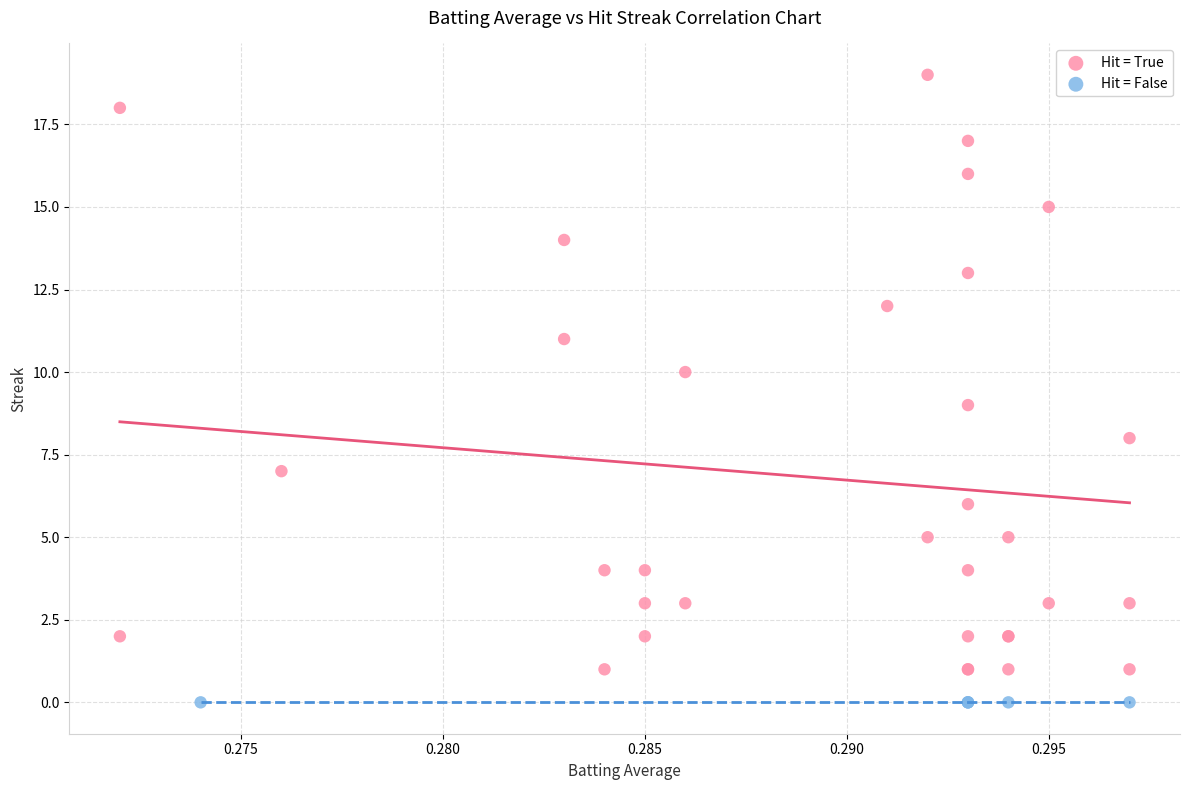

Which series contains the lowest Y value?

Hit = False